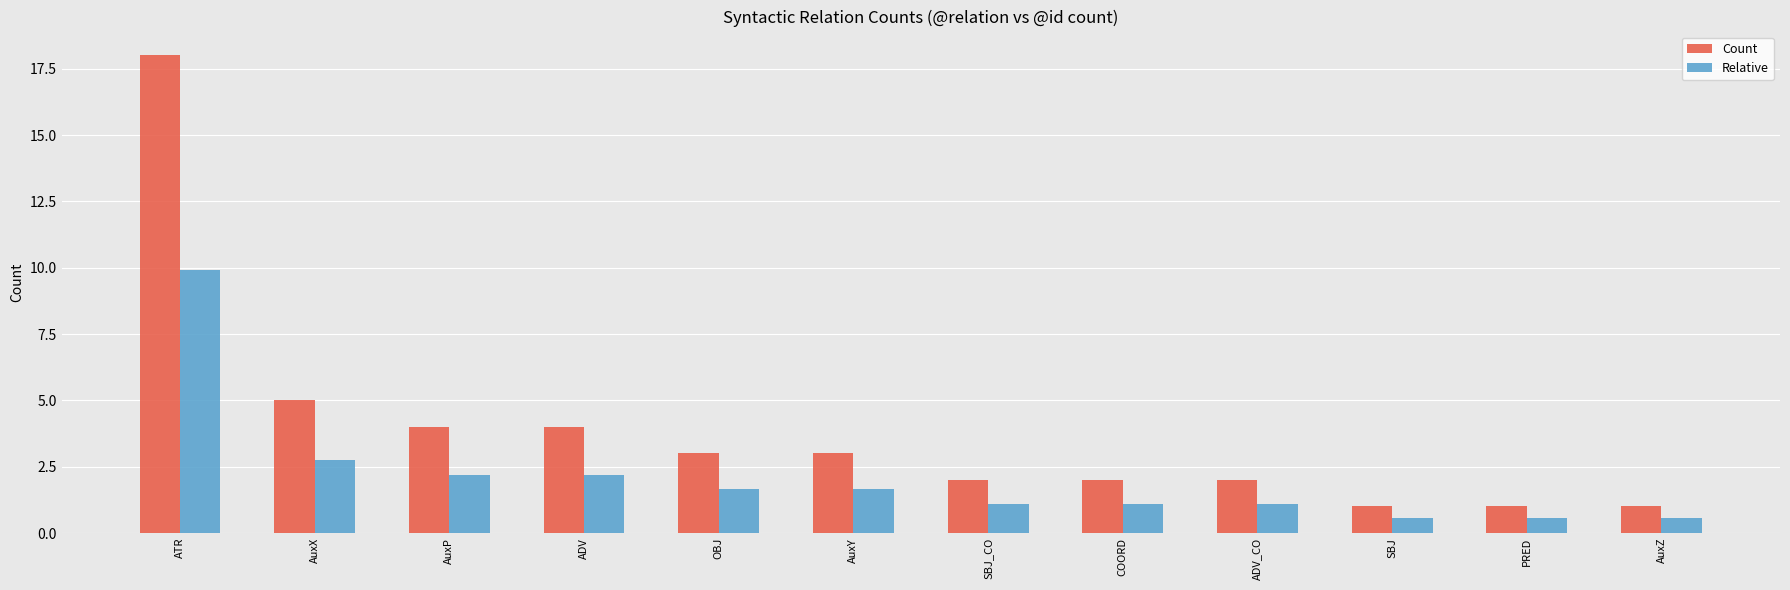

How many values in the Relative series are below 1?

3